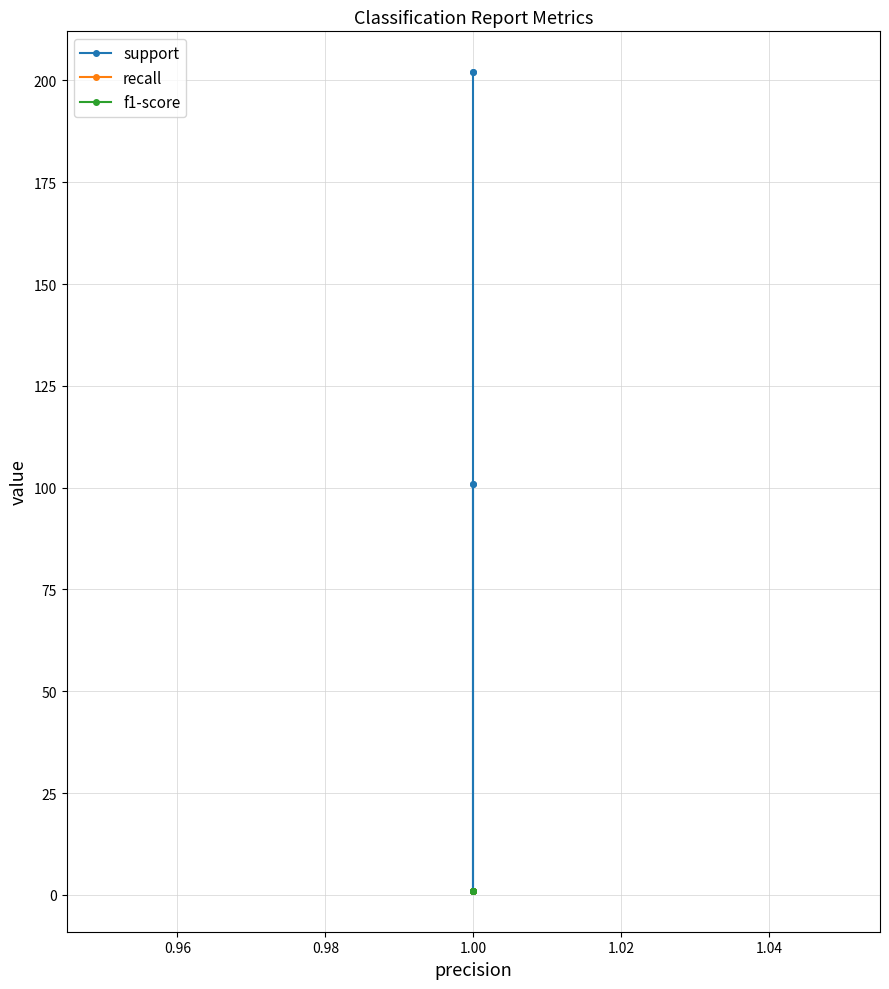

Which series has the largest range (max minus min)?

support